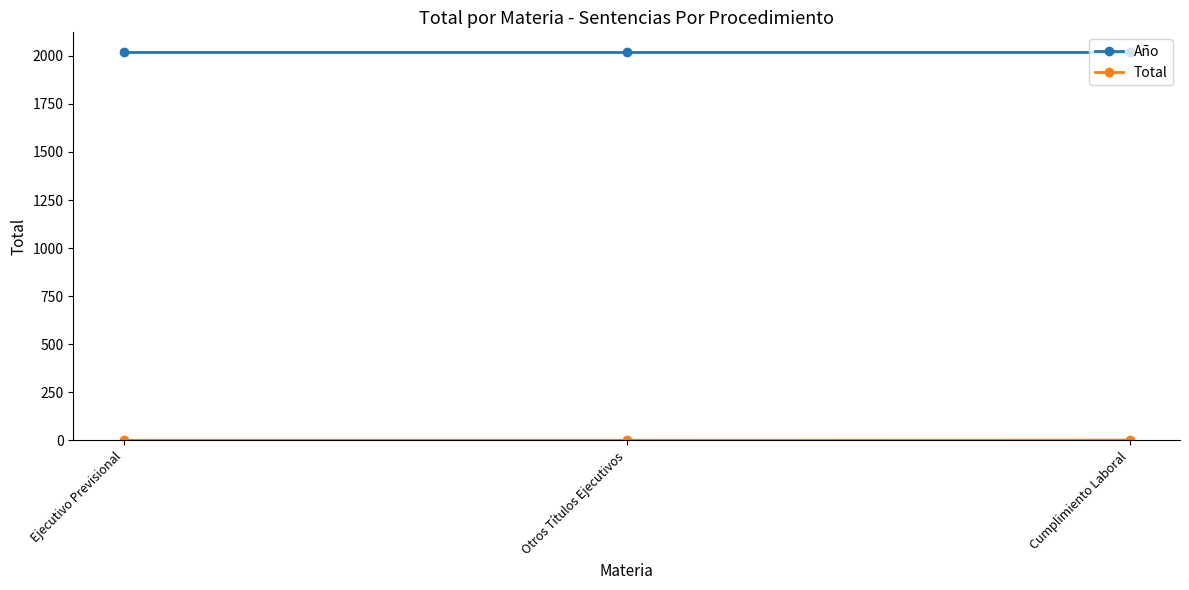

What is the minimum value for Año?

2021